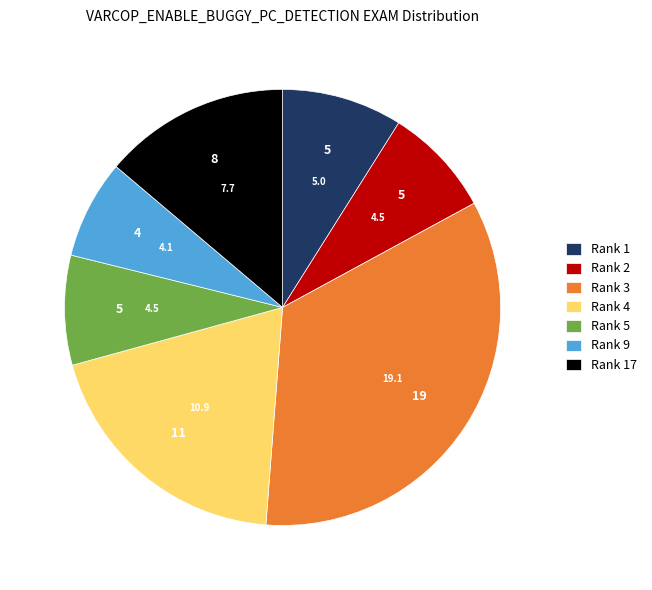

Is the sum of Rank 17 and Rank 9 greater than half?

No